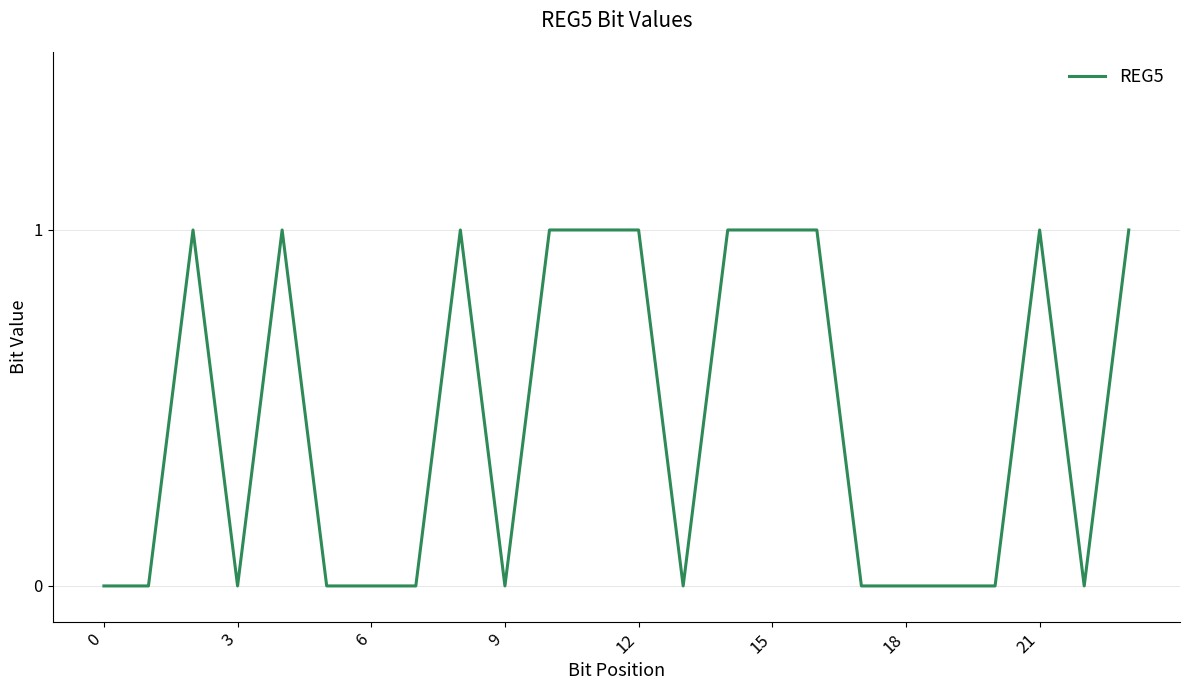

What is the maximum value shown in the chart?

1